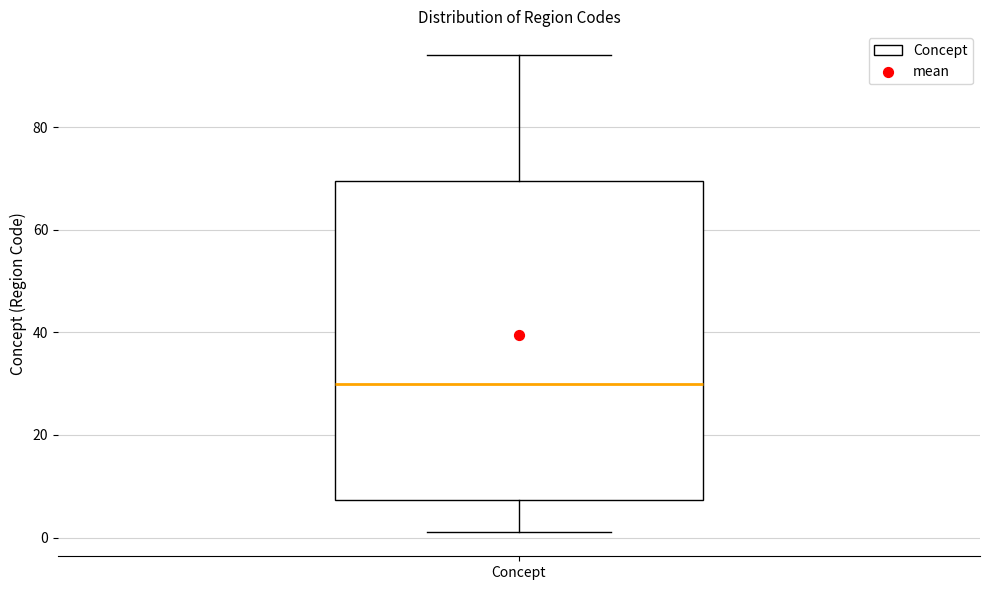

Where does the lower whisker of the box for Concept end on the y-axis? The values are not printed on the chart, so give them approximately, as read against the axis.

2